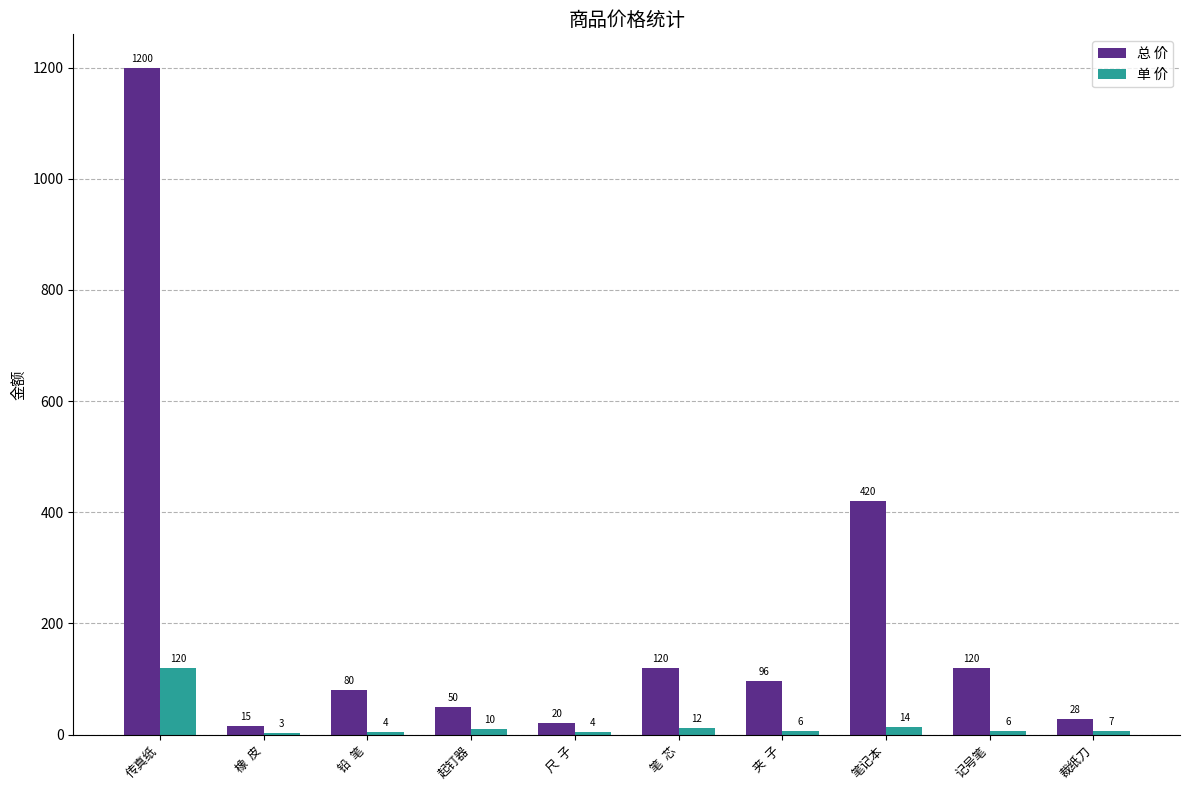

At which label does 单 价 reach its peak?

传真纸